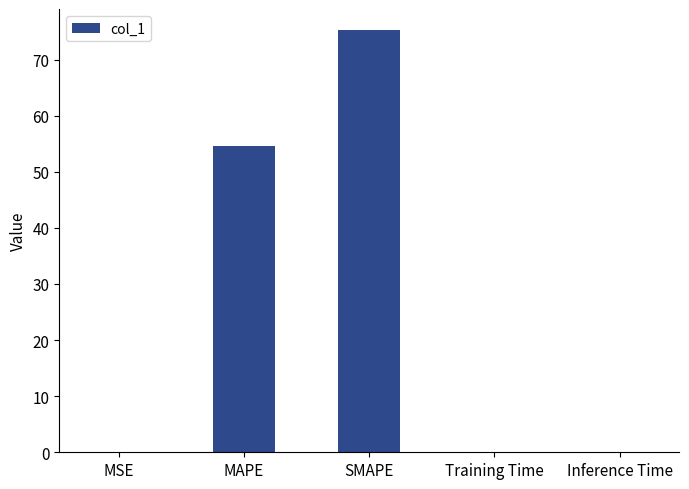

The value at SMAPE is 75.2. True or false?

True